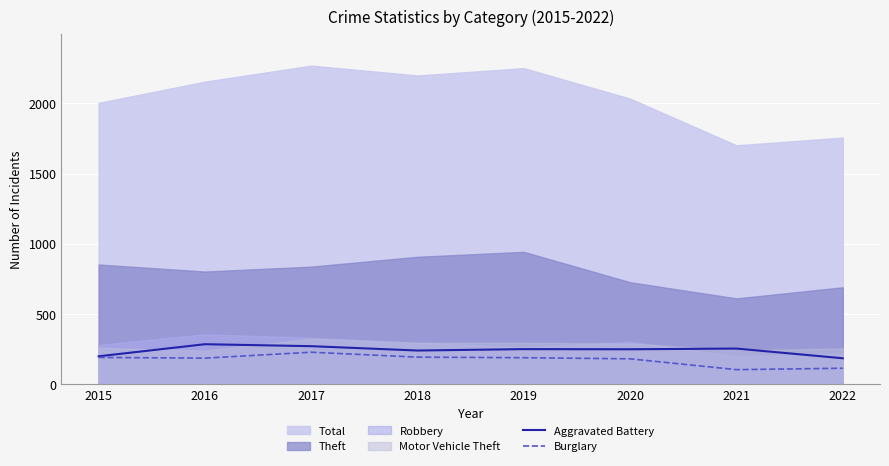

What is the maximum value for Aggravated Battery?

286